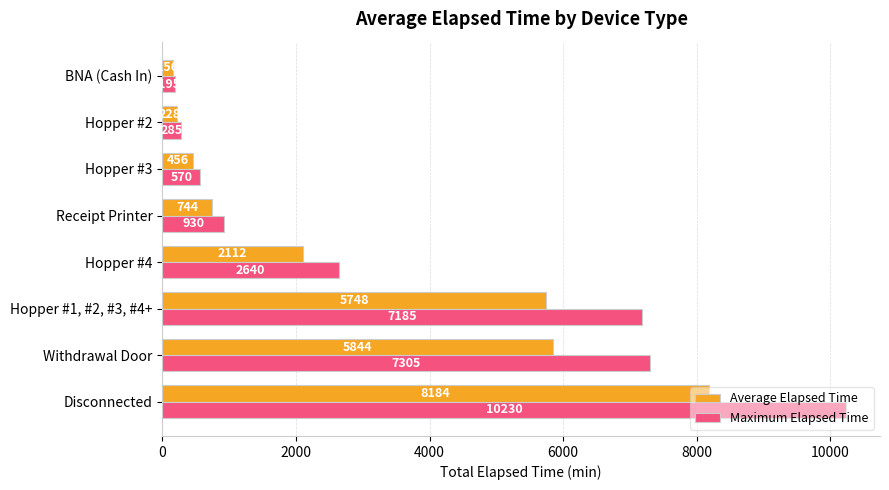

How many categories are shown in the chart?

8